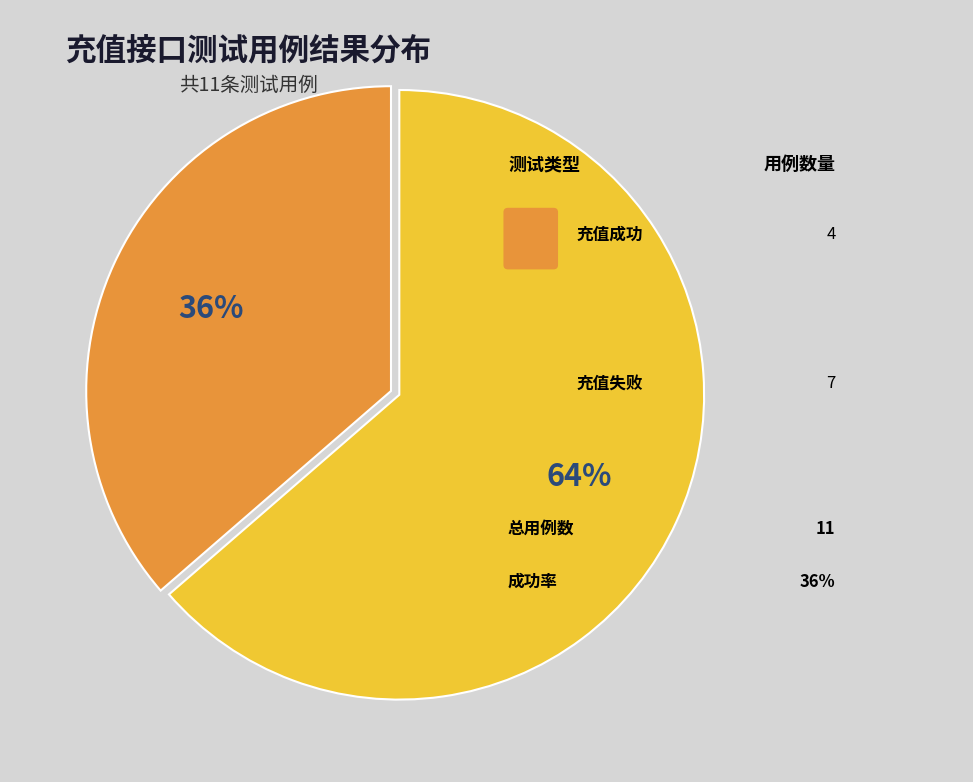

Does any single category account for the majority?

Yes